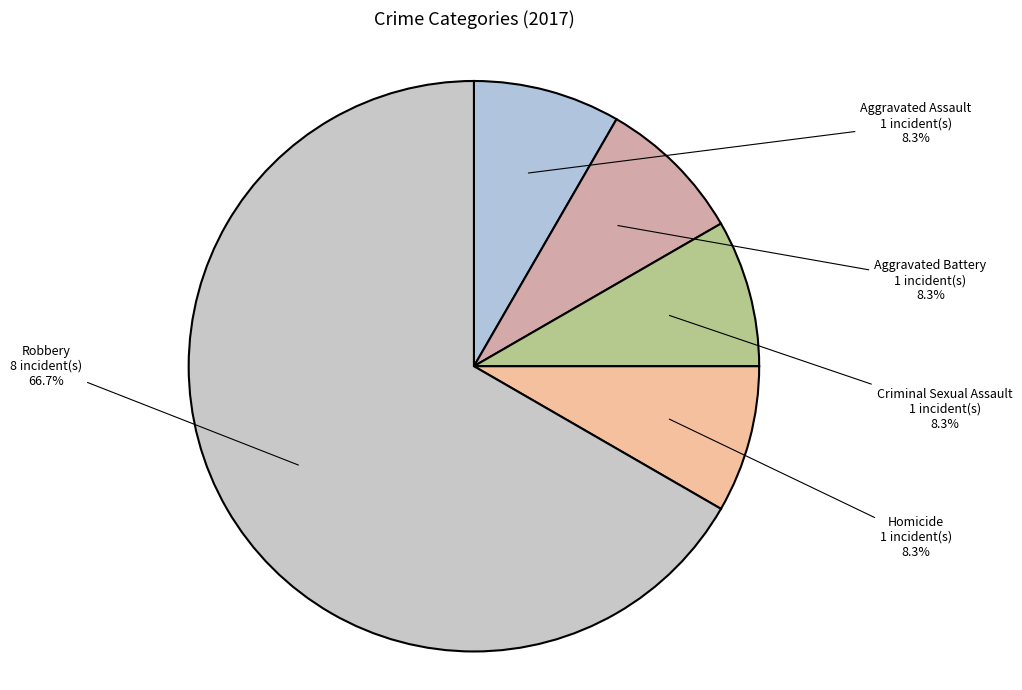

To the nearest percent, what is the difference between the largest and smallest slice percentages?

58%